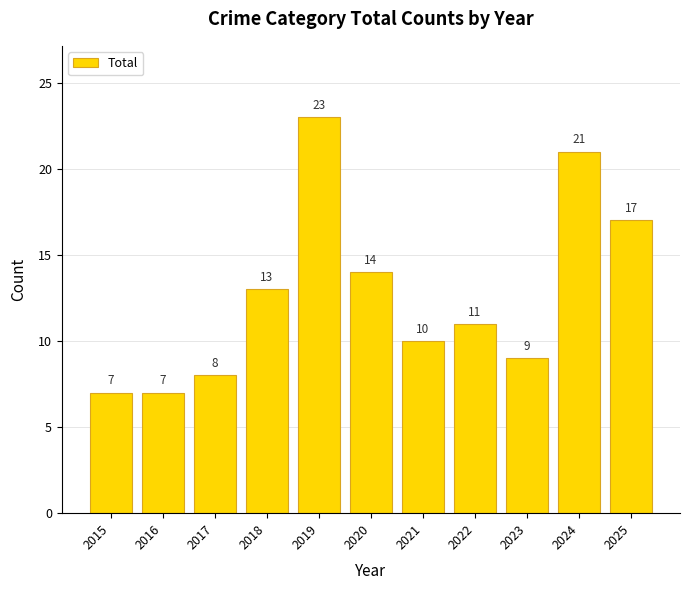

Reading right to left, transcribe all the data shown in this chart.

17	21	9	11	10	14	23	13	8	7	7